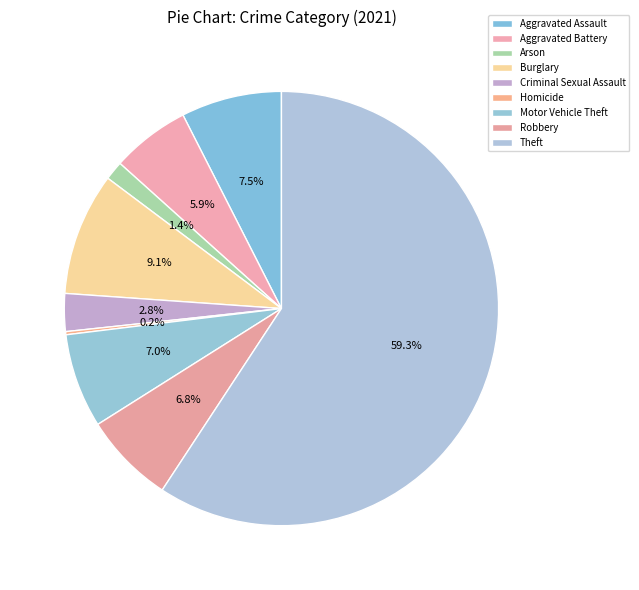

How much of the chart is everything except Arson?

98.6%